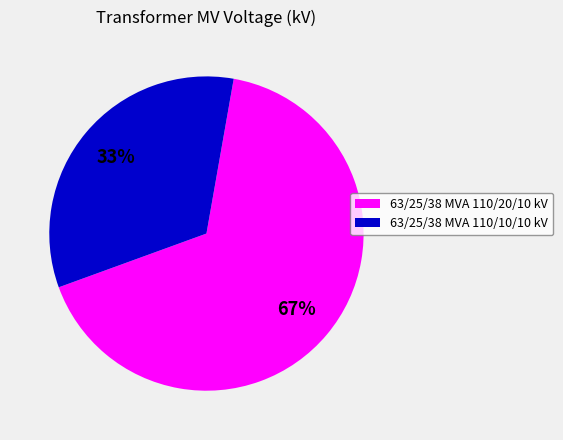

Rank the categories by value from lowest to highest.

63/25/38 MVA 110/10/10 kV, 63/25/38 MVA 110/20/10 kV